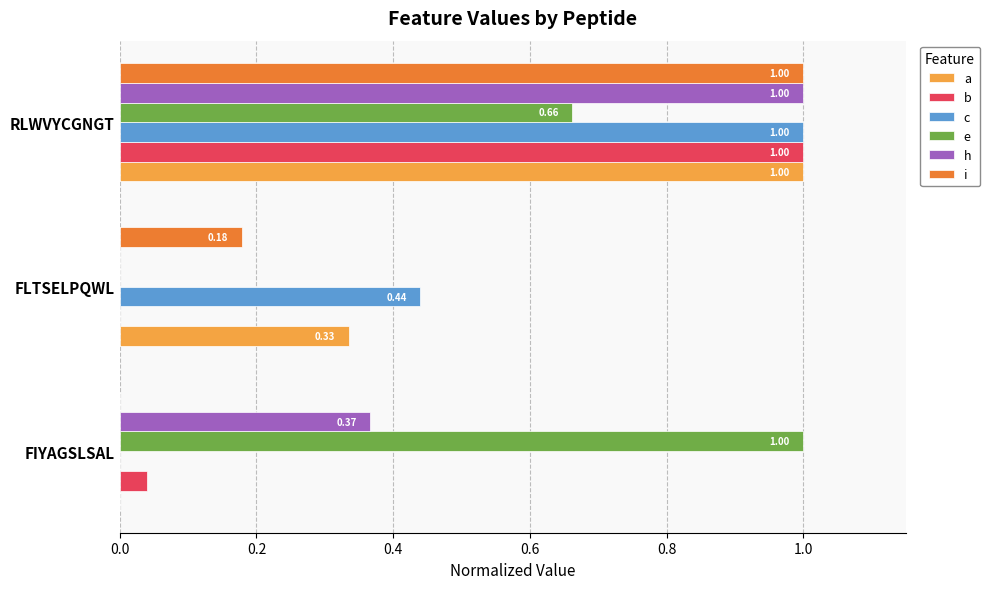

Which series has the largest total across all categories?

e